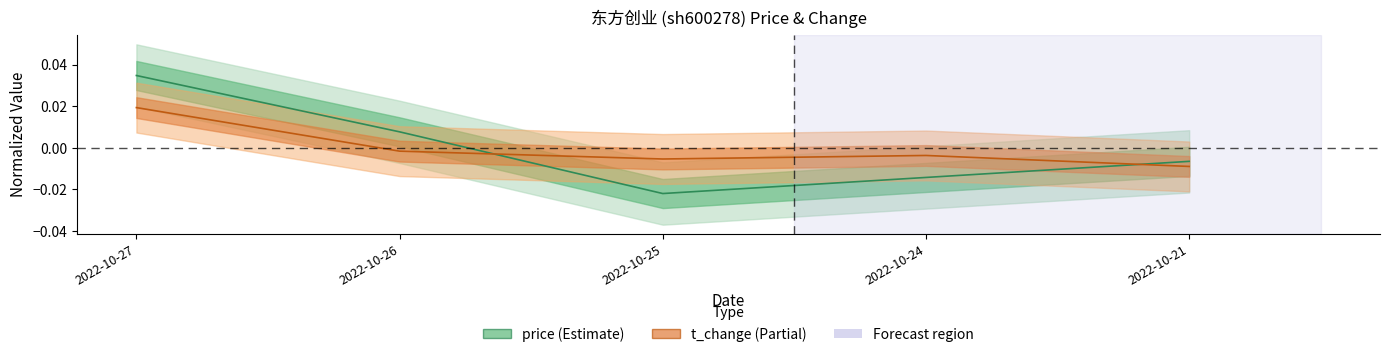

In t_change, how many points are lower than both neighbors (excluding endpoints)?

1